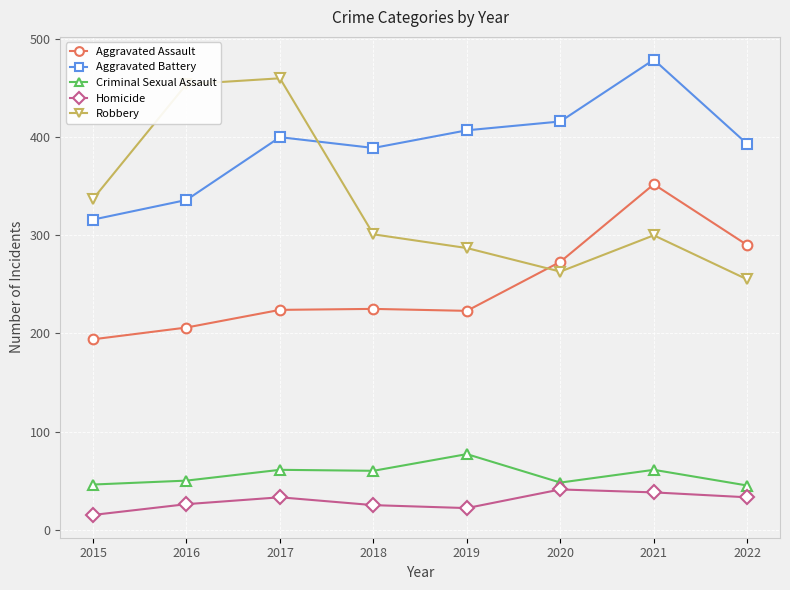

What is the maximum value for Criminal Sexual Assault?

77